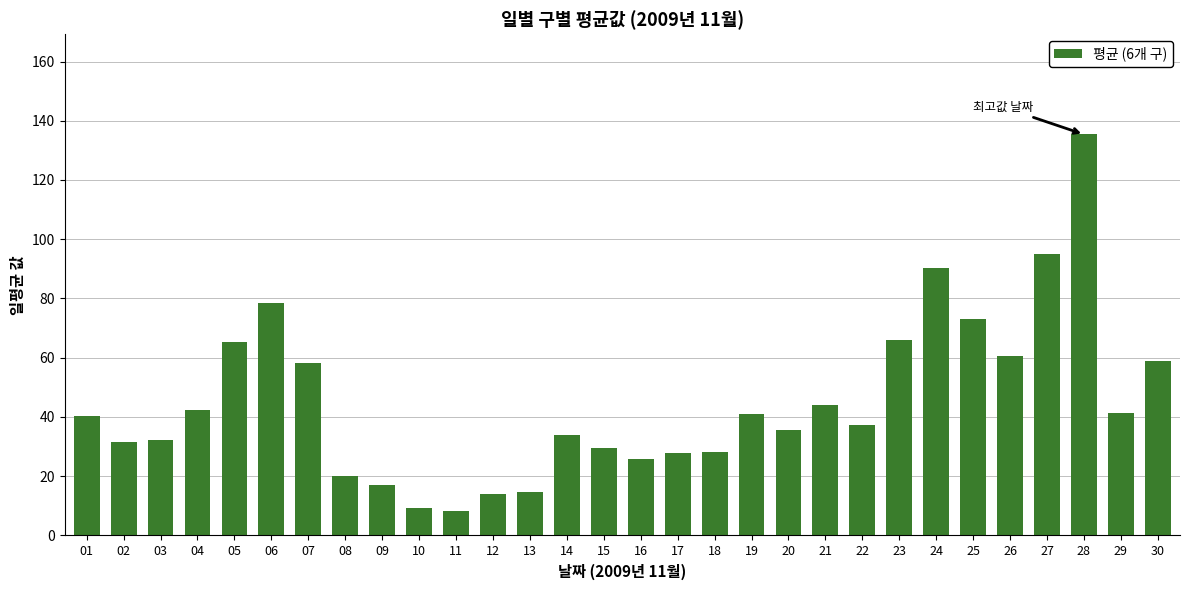

What is the change in value from 13 to 14?

+19.3